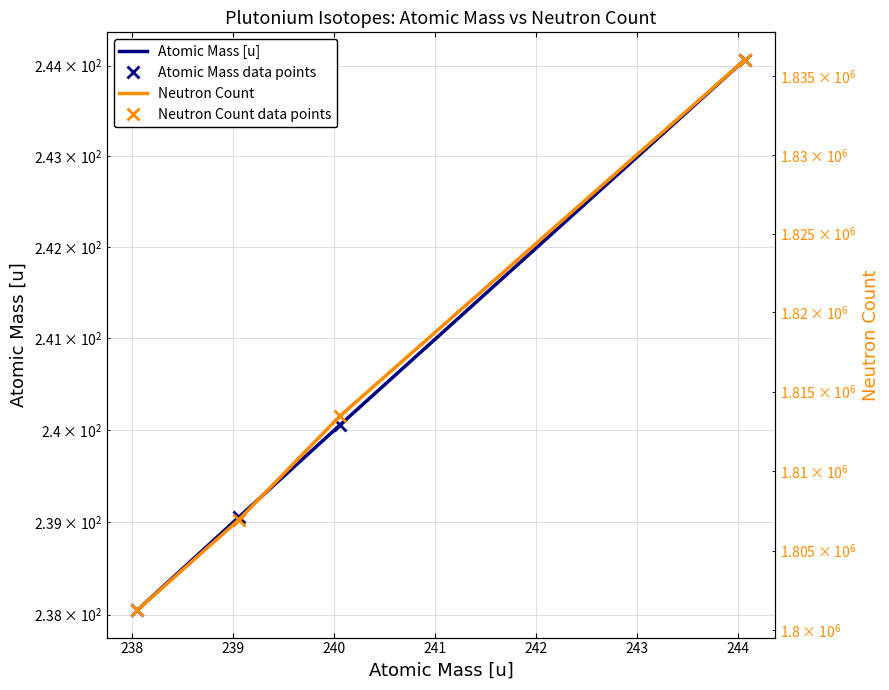

True or false: Neutron Count and Atomic Mass [u] intersect in this chart.

False